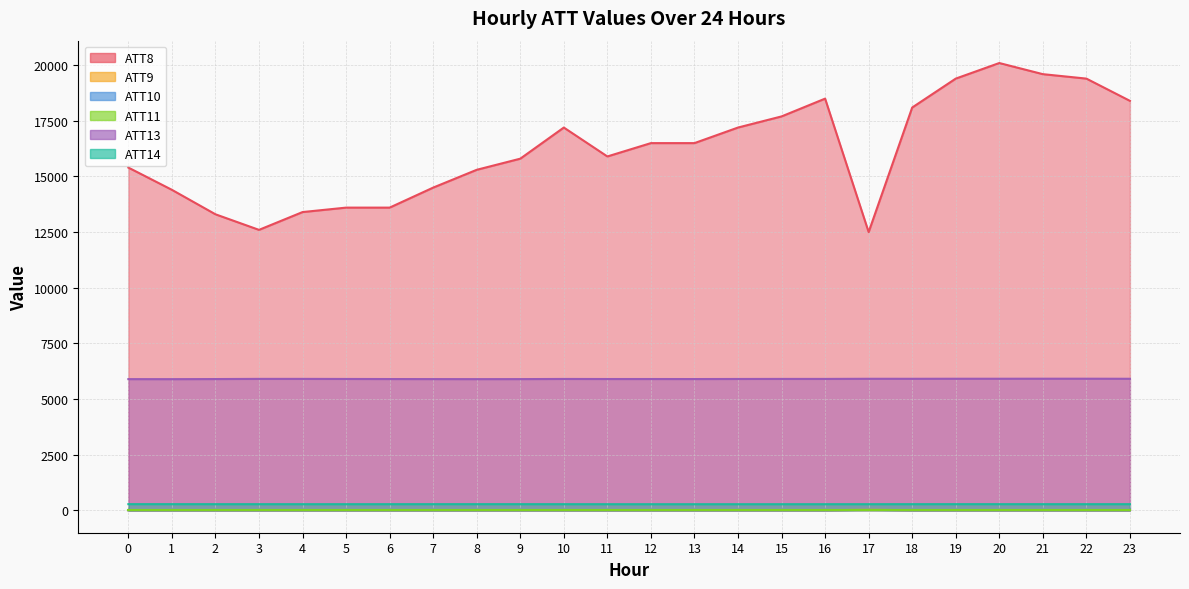

List the labels in order of ATT9 value, smallest first.

0, 1, 2, 3, 4, 5, 6, 7, 8, 9, 10, 11, 12, 13, 14, 15, 16, 18, 19, 20, 21, 22, 23, 17